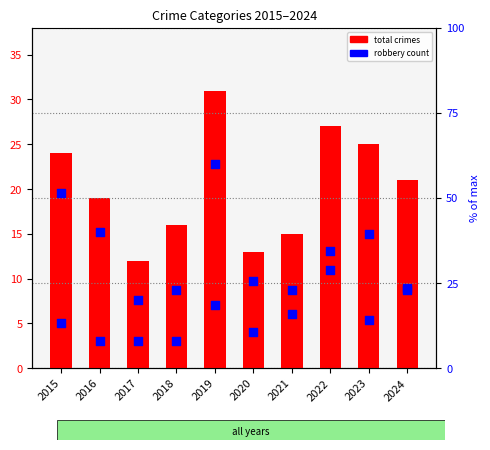

At which category is the sum across all series the highest?

2023